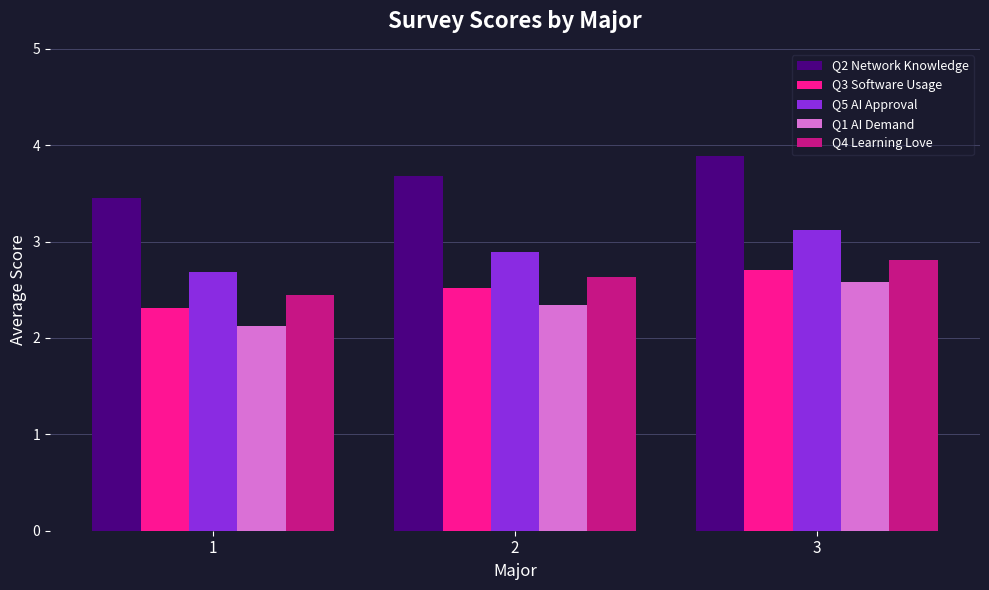

Does the chart contain any negative values?

No